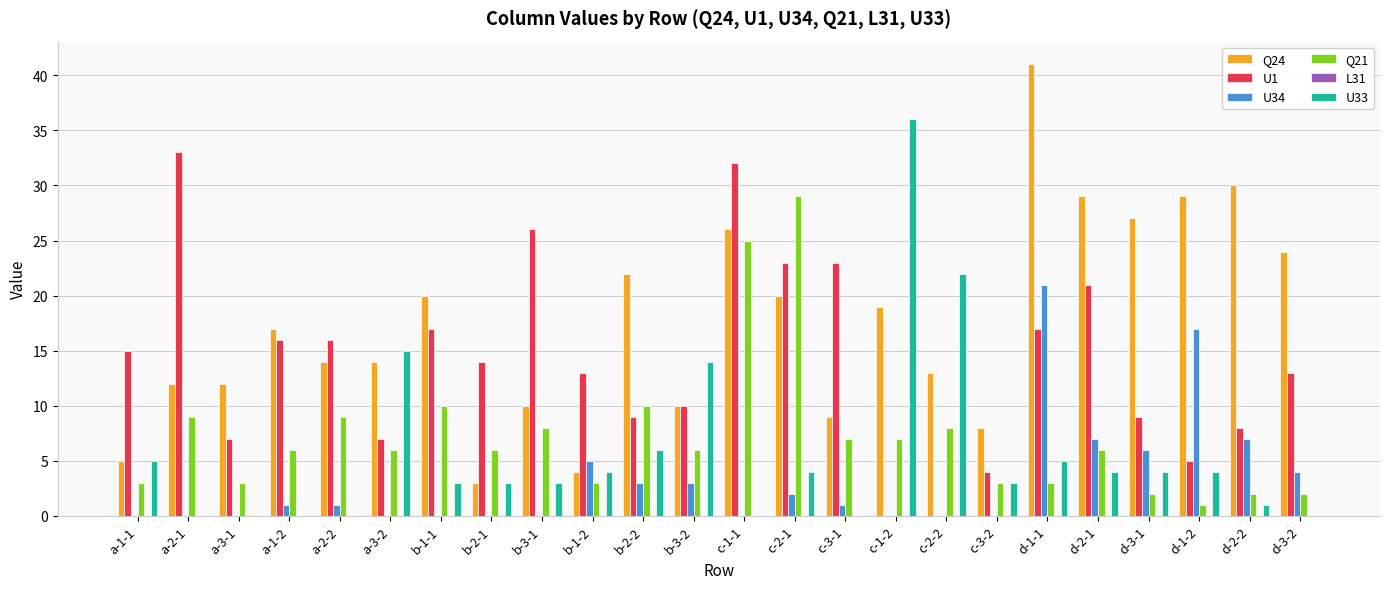

The value of U34 at d-2-2 is 12. True or false?

False